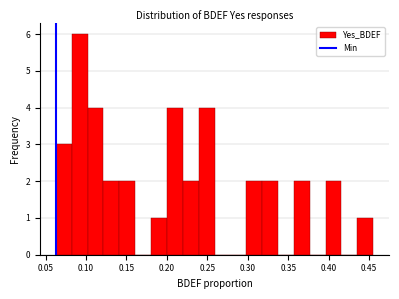

Around what value on the x-axis is the tallest bar? Give the approximate position of its centre, as read against the axis.

0.090